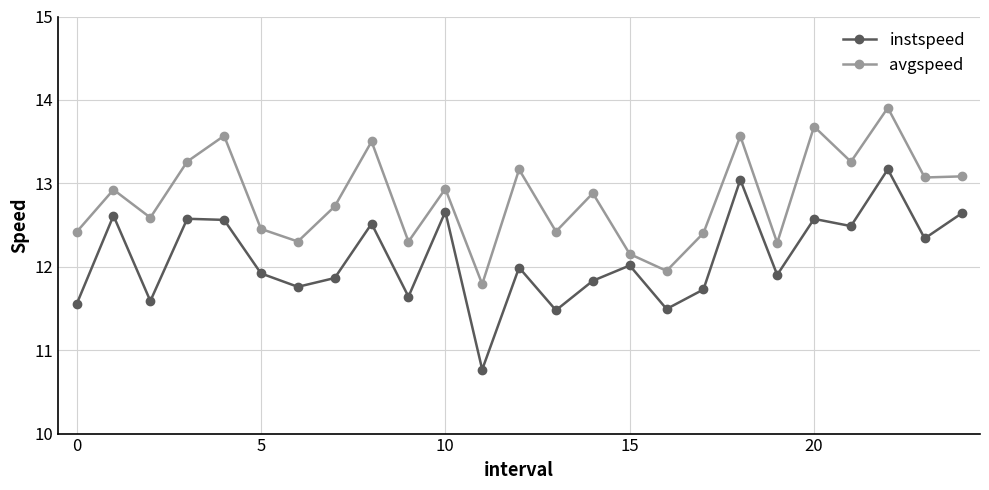

How many values in the instspeed series exceed 11?

24